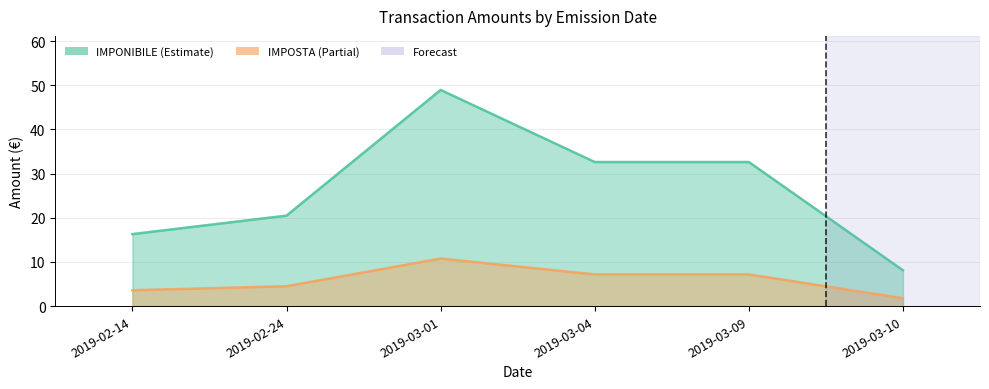

What is the label of the 5th point from the right?

2019-02-24